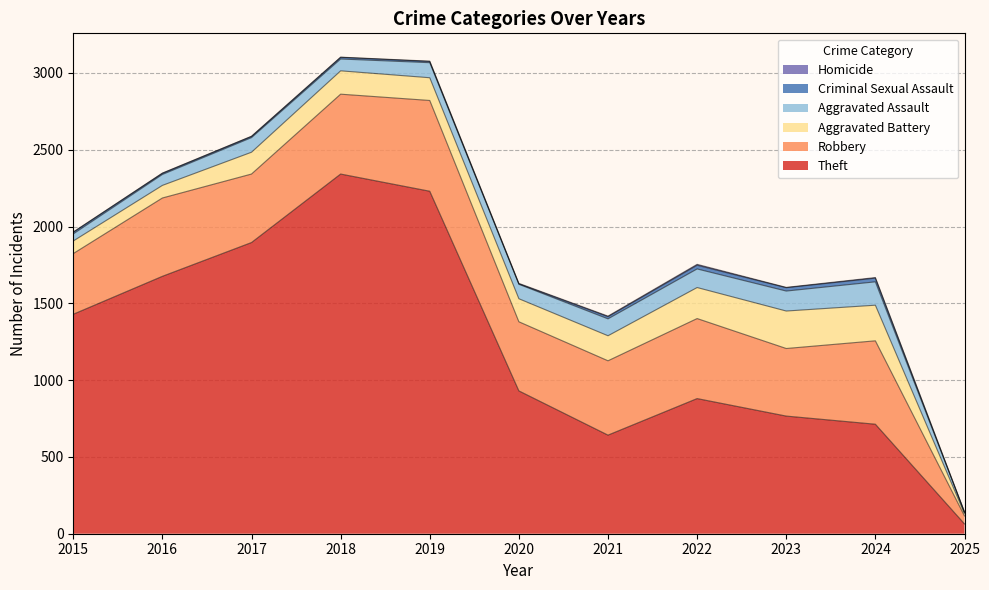

True or false: Robbery and Aggravated Assault cross at least once.

False